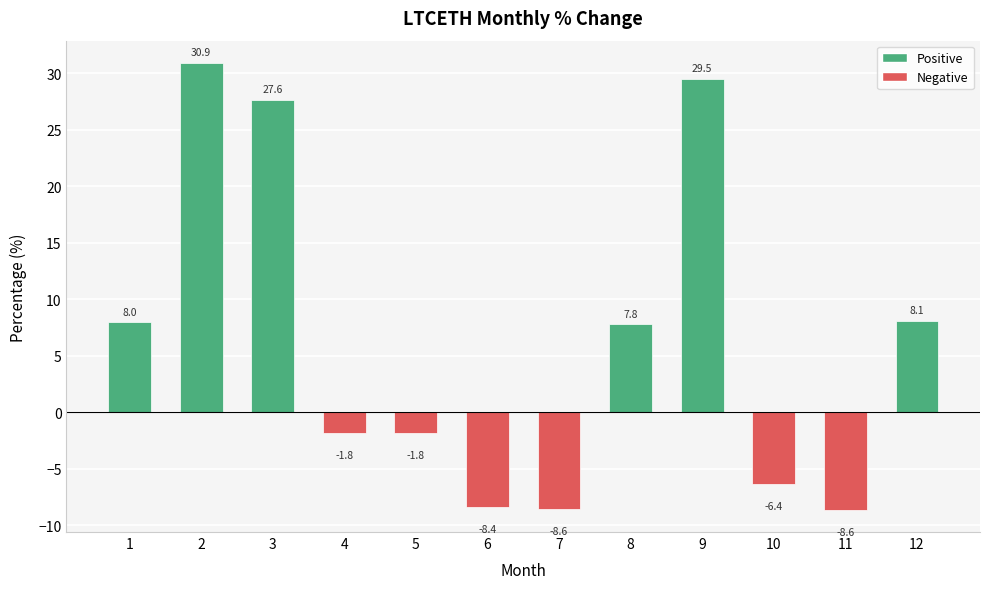

What is the maximum value shown in the chart?

30.9